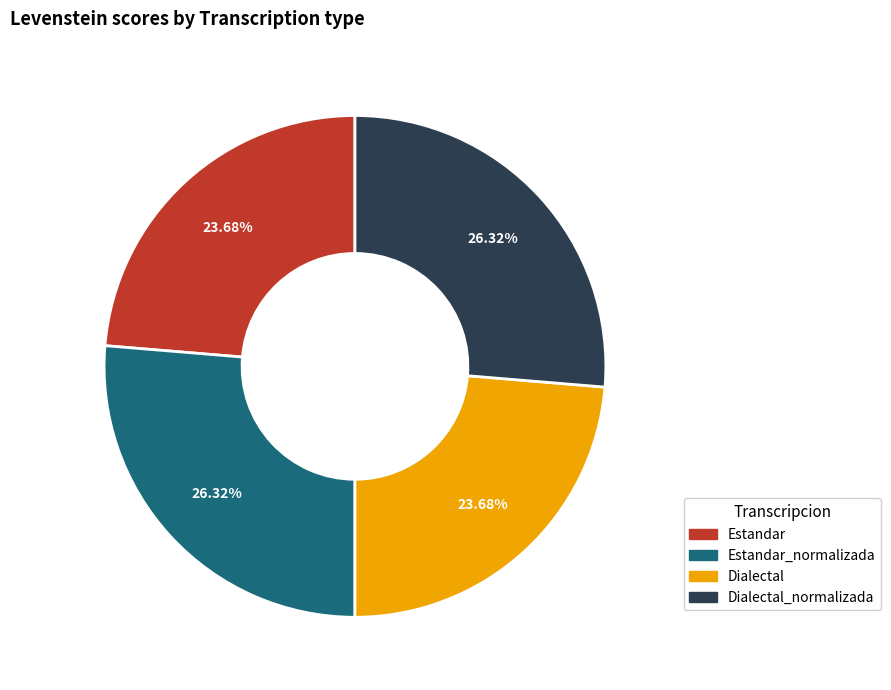

Is there a majority slice in this chart?

No